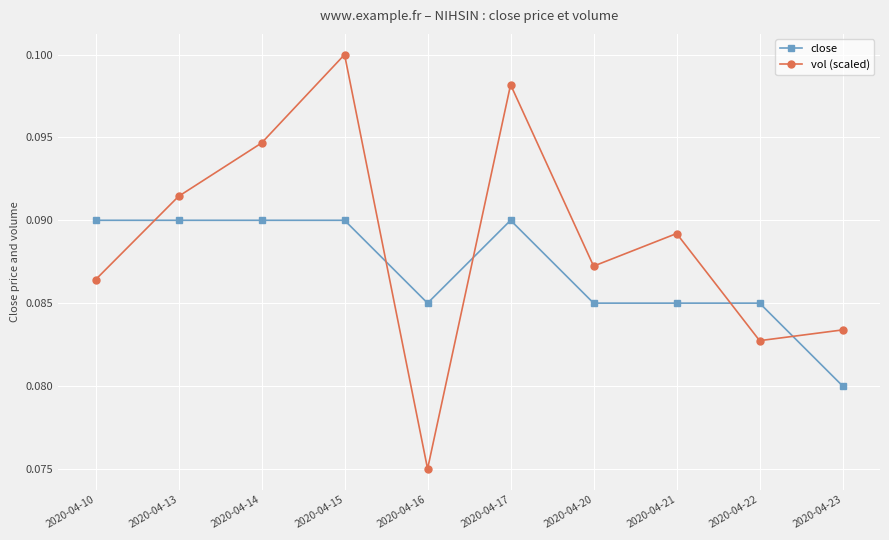

At which category does the chart reach its minimum across all series?

2020-04-16